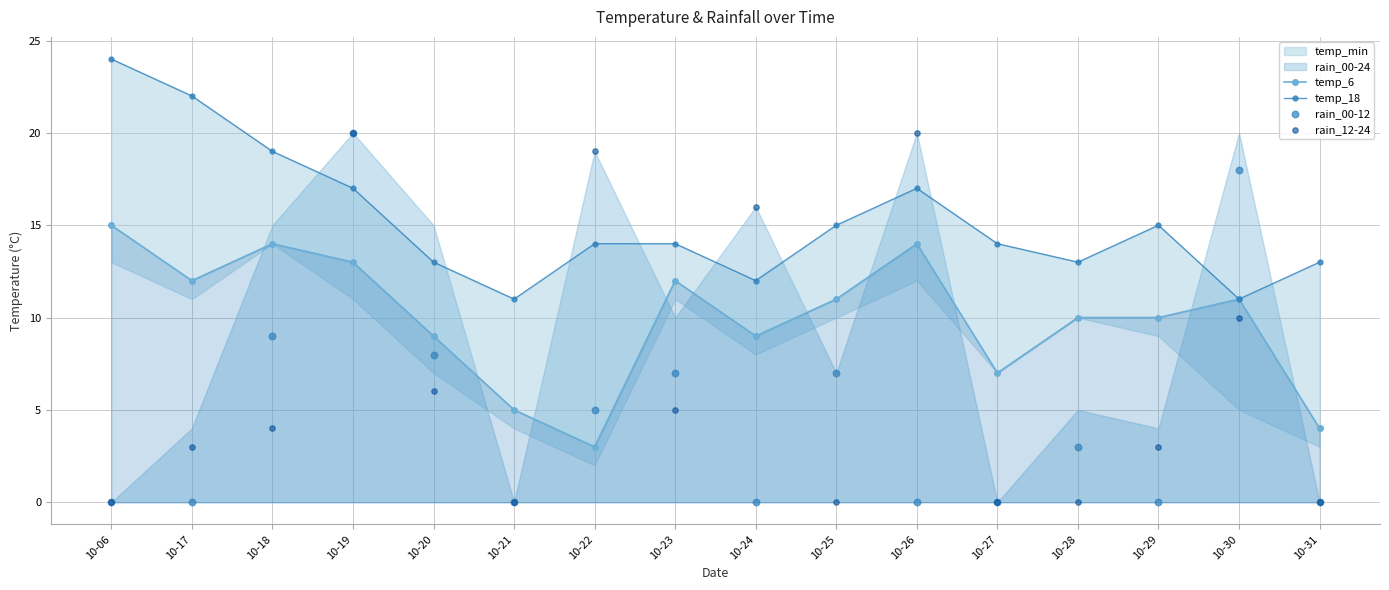

Which series has the largest total across all categories?

temp_18